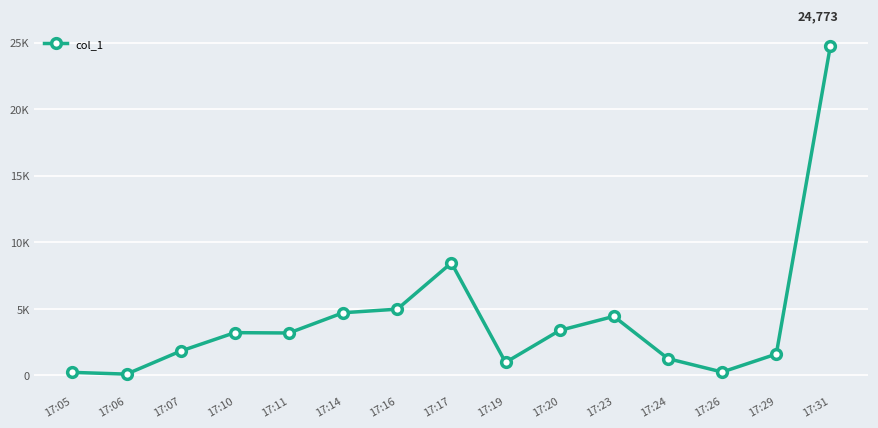

Where is the data nearest to the value 12437?

17:17